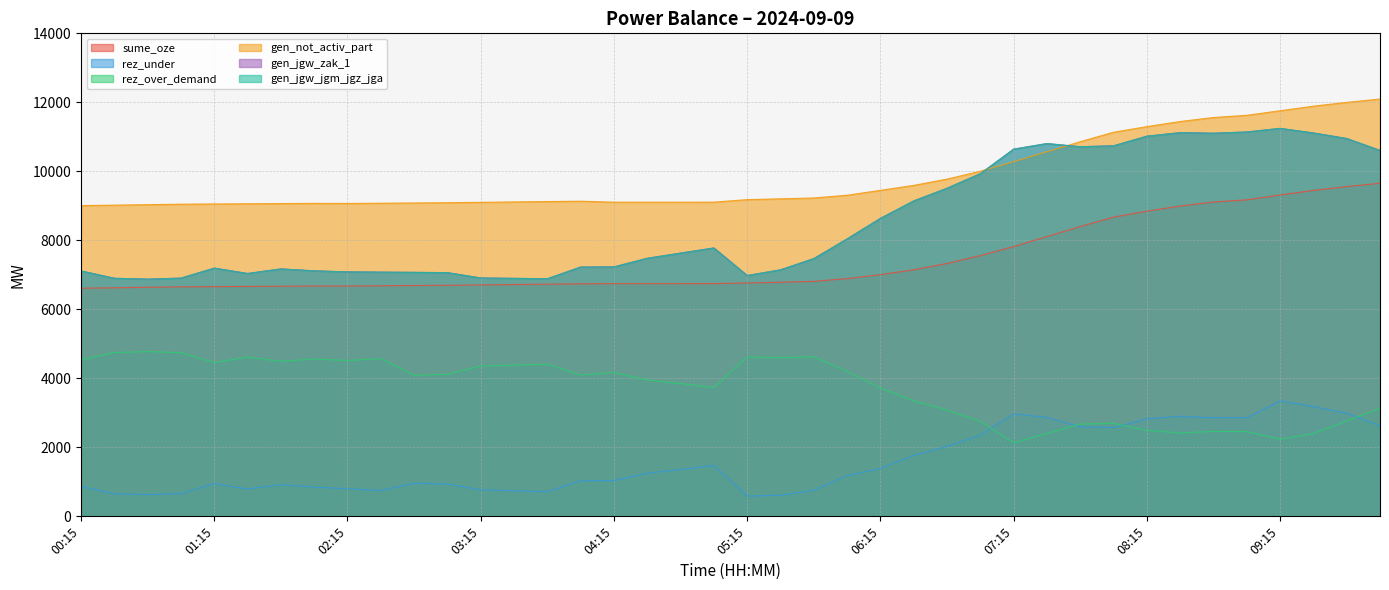

How many interior local valleys does the gen_jgw_zak_1 series have?

6